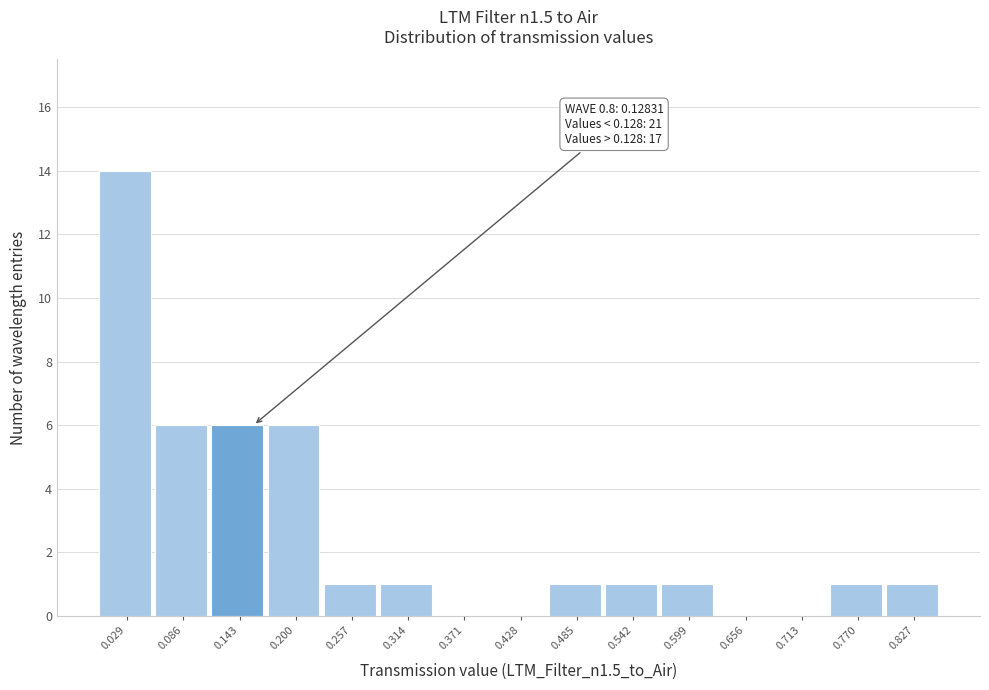

Over which range of the x-axis is the bar tallest?

0.00 to 0.06